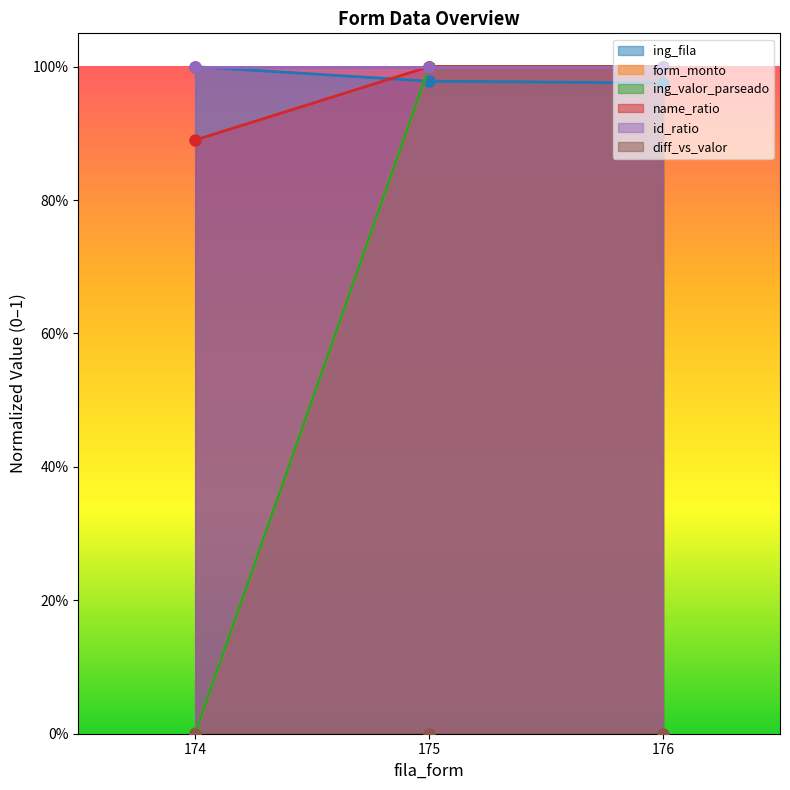

The value of name_ratio at 174 is 0.9. True or false?

True